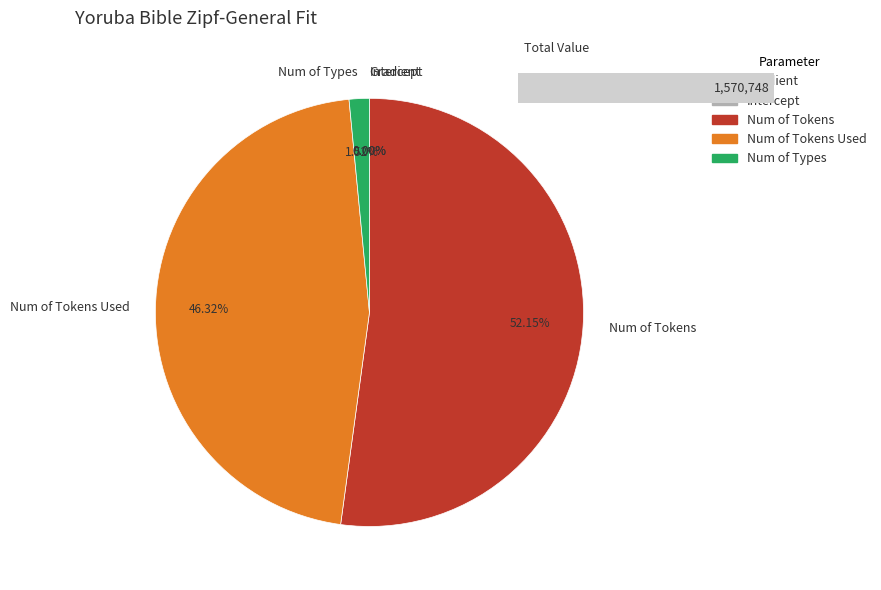

Combined, do Num of Tokens Used and Num of Types account for over 50%?

No